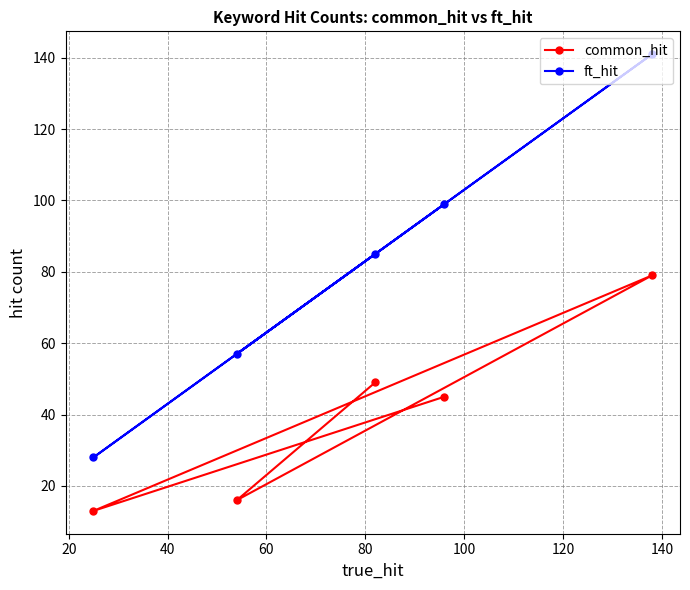

What is the difference between the maximum and second lowest values in the ft_hit series?

84